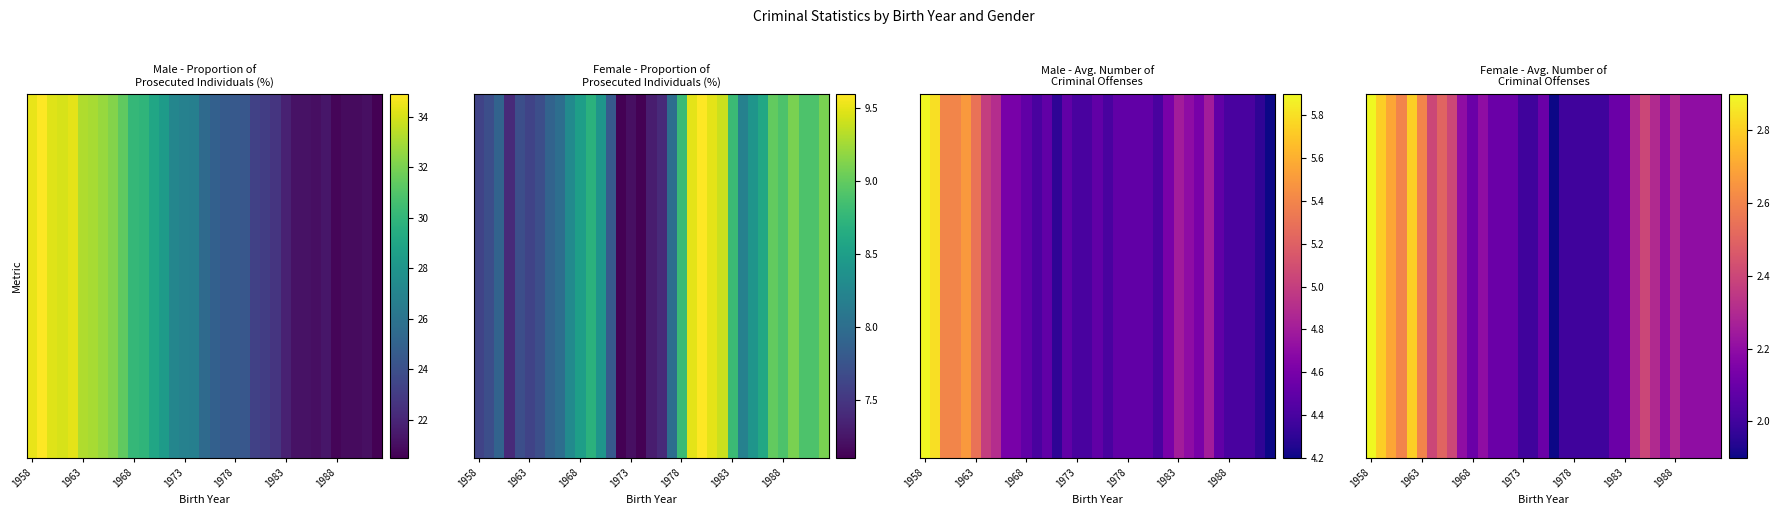

The value at 1973 is 0.6. True or false?

False